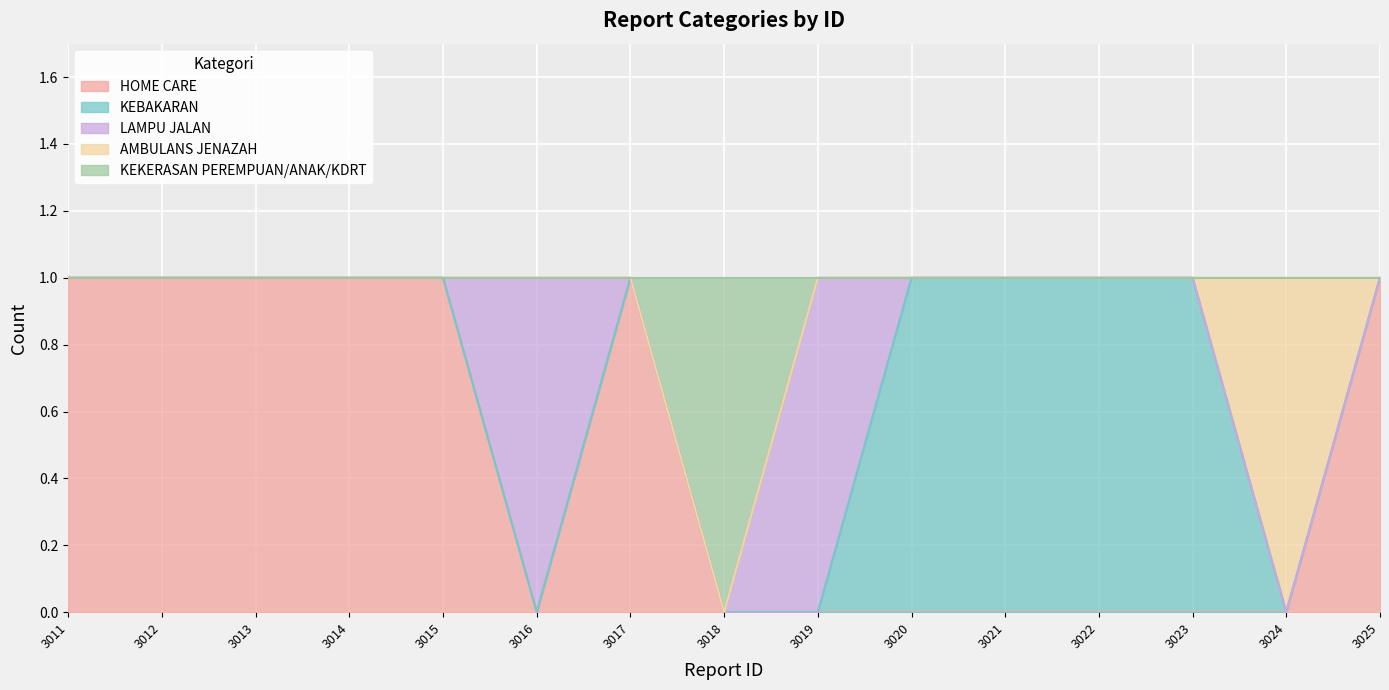

True or false: HOME CARE has a value of 0 at 3021.

False